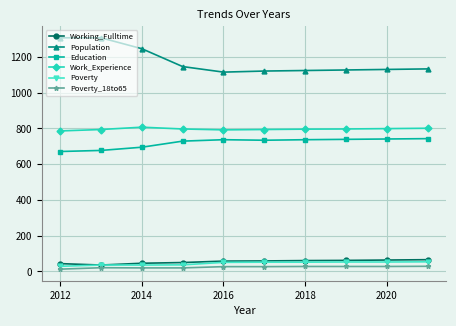

Which series has the largest total across all categories?

Population